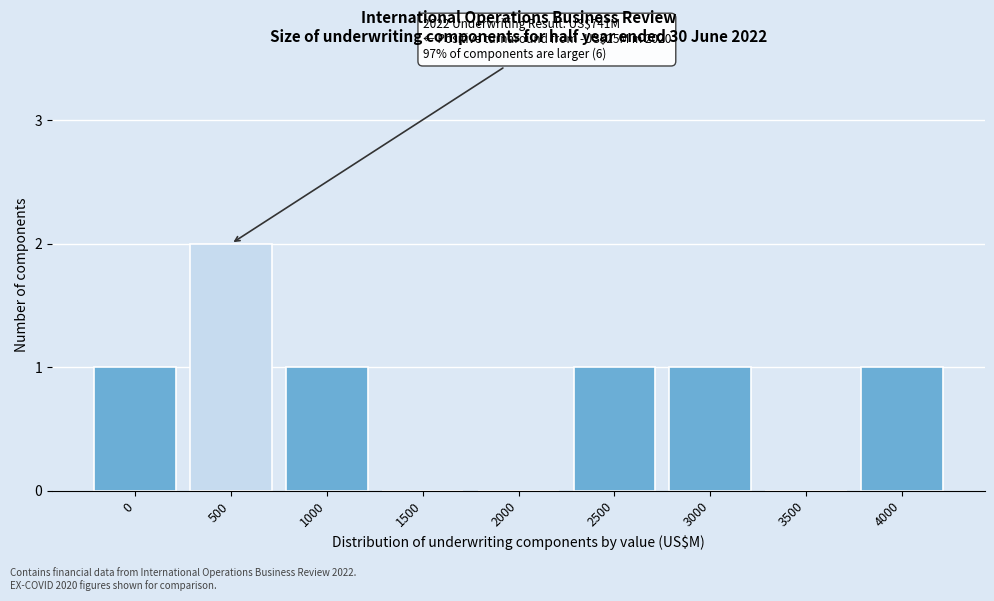

Reading left to right, list all the values displayed in this chart.

0=1	500=2	1000=1	1500=0	2000=0	2500=1	3000=1	3500=0	4000=1